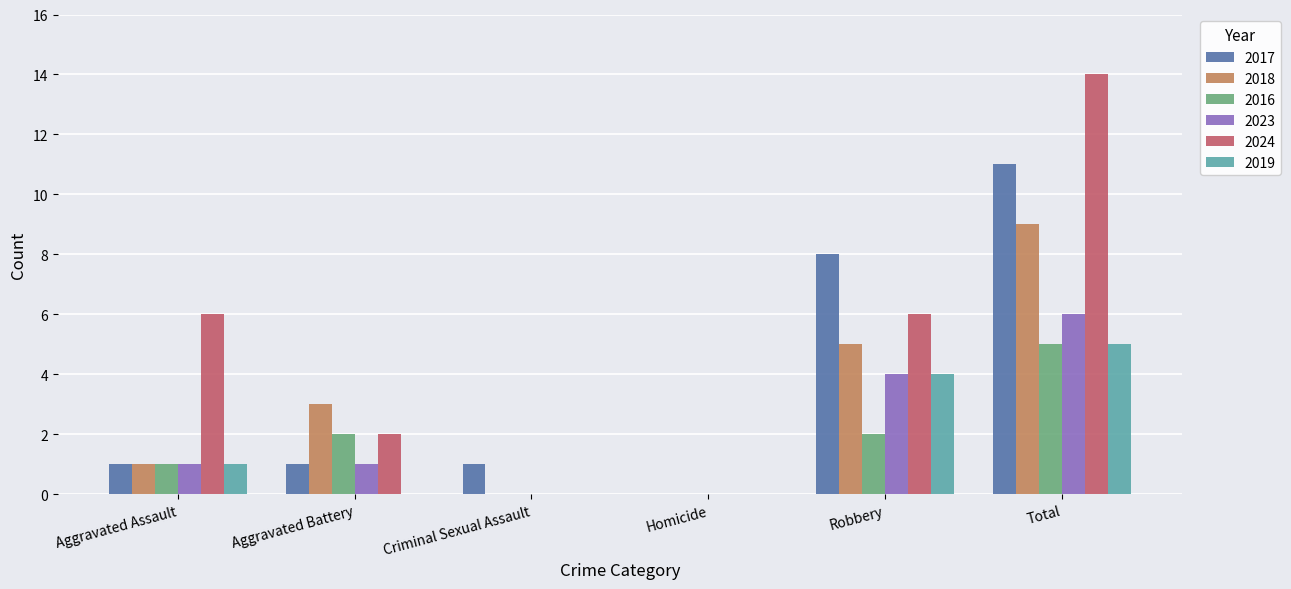

Are the bars grouped side by side (vs. stacked)?

Yes